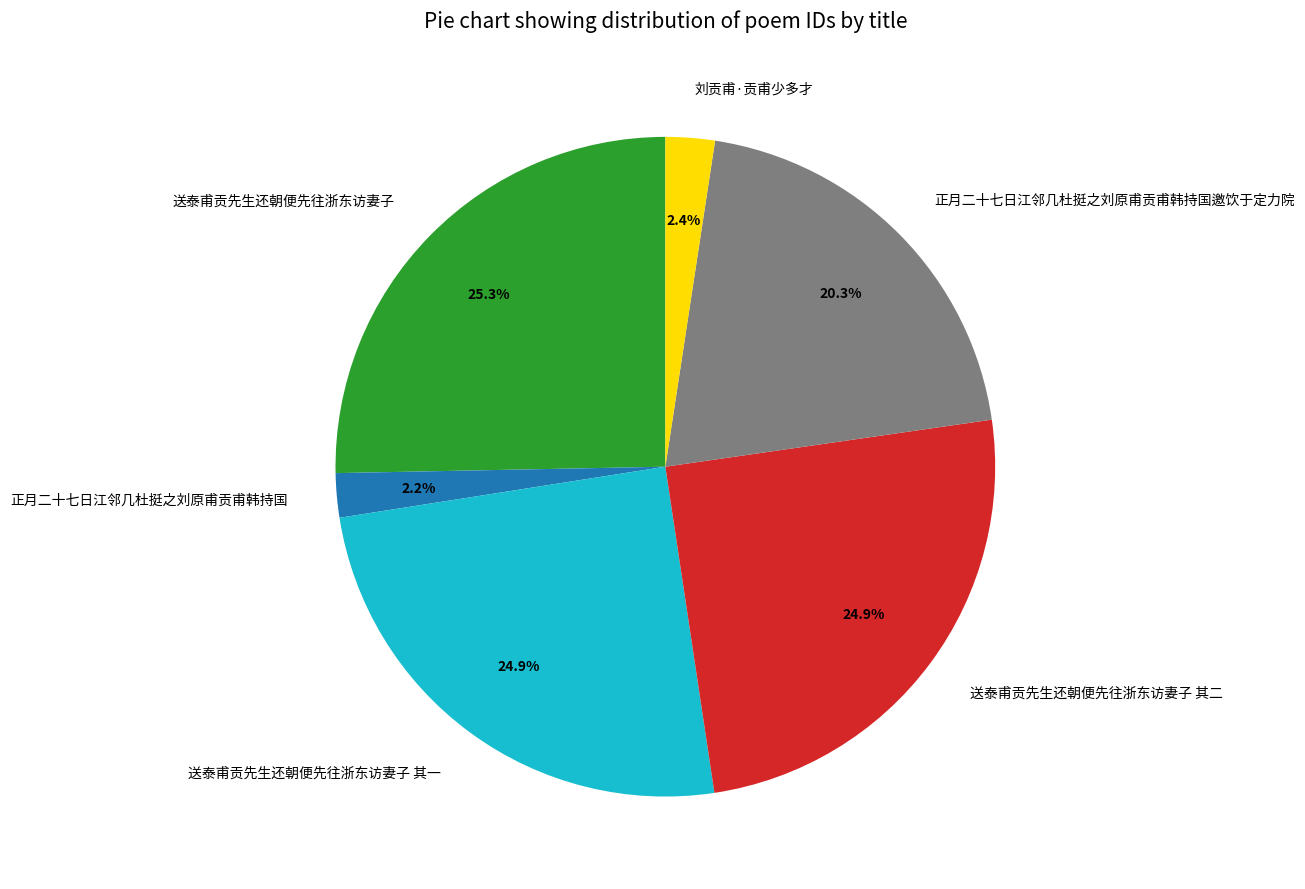

What percentage is the 送泰甫贡先生还朝便先往浙东访妻子 slice, to the nearest percent?

25%